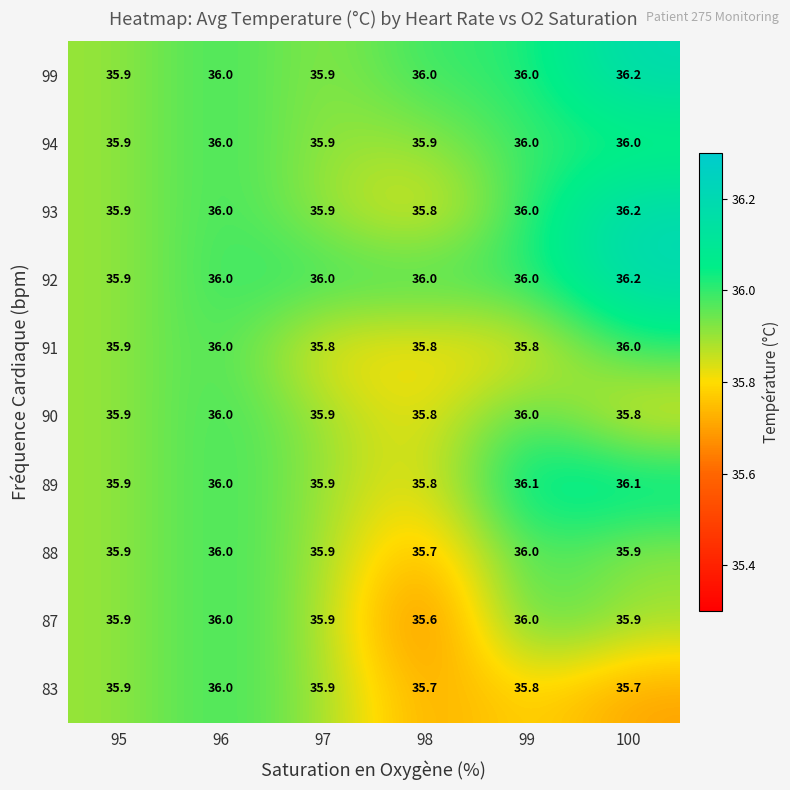

The 89 series shows 36.1 at 100. True or false?

True